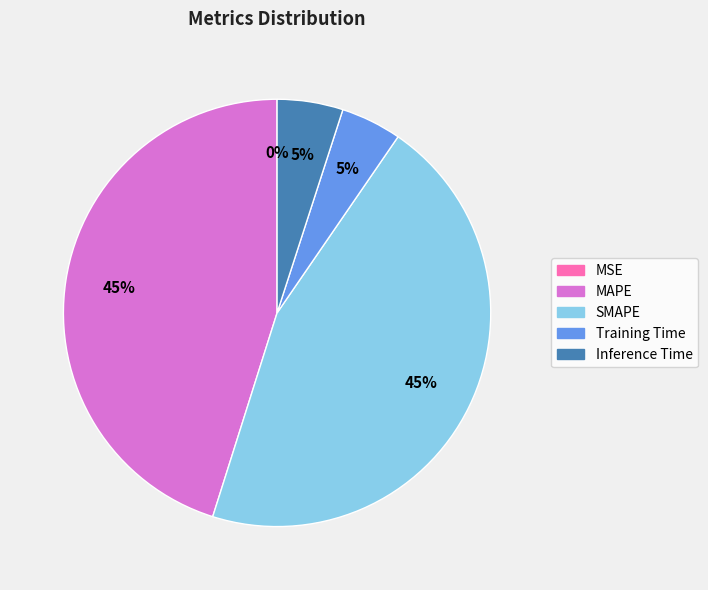

To the nearest percent, what portion does MAPE represent?

45%